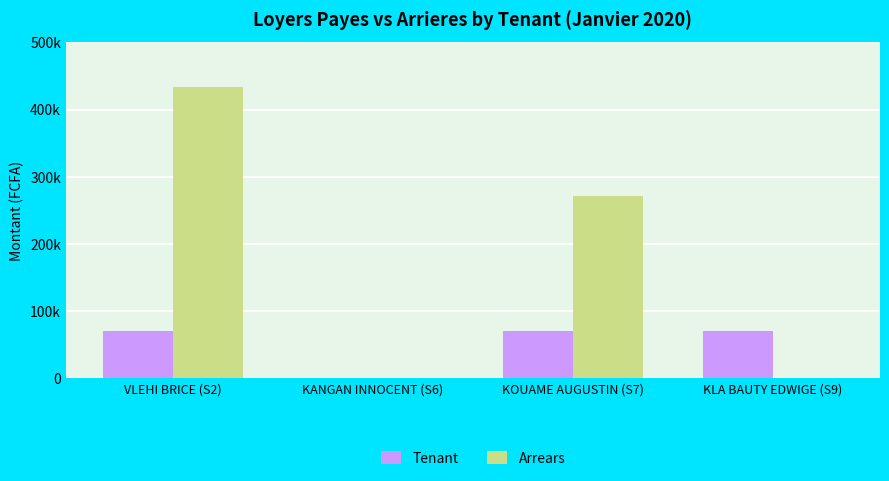

Which label corresponds to the smallest value in the chart?

KANGAN INNOCENT (S6)